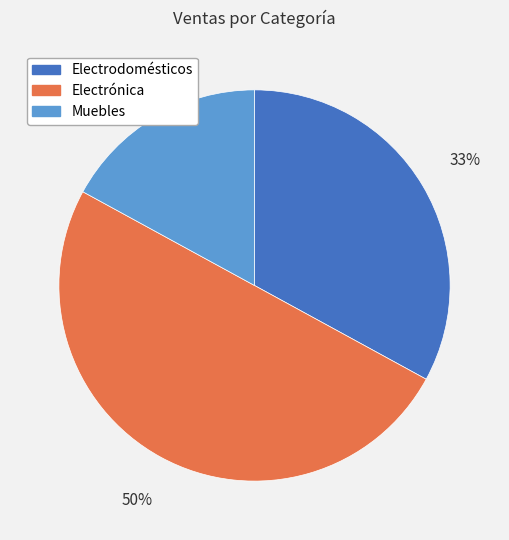

What is the ratio of the value at Electrodomésticos to the value at Muebles?

1.9